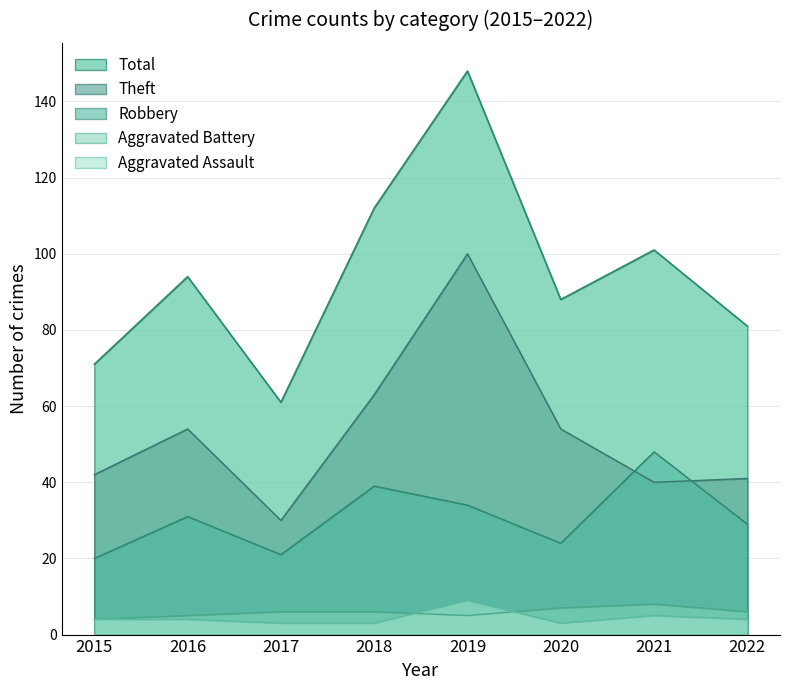

Reading right to left, transcribe all the data shown in this chart.

Aggravated Assault: 2022=4	2021=5	2020=3	2019=9	2018=3	2017=3	2016=4	2015=4
Aggravated Battery: 2022=6	2021=8	2020=7	2019=5	2018=6	2017=6	2016=5	2015=4
Robbery: 2022=29	2021=48	2020=24	2019=34	2018=39	2017=21	2016=31	2015=20
Theft: 2022=41	2021=40	2020=54	2019=100	2018=63	2017=30	2016=54	2015=42
Total: 2022=81	2021=101	2020=88	2019=148	2018=112	2017=61	2016=94	2015=71